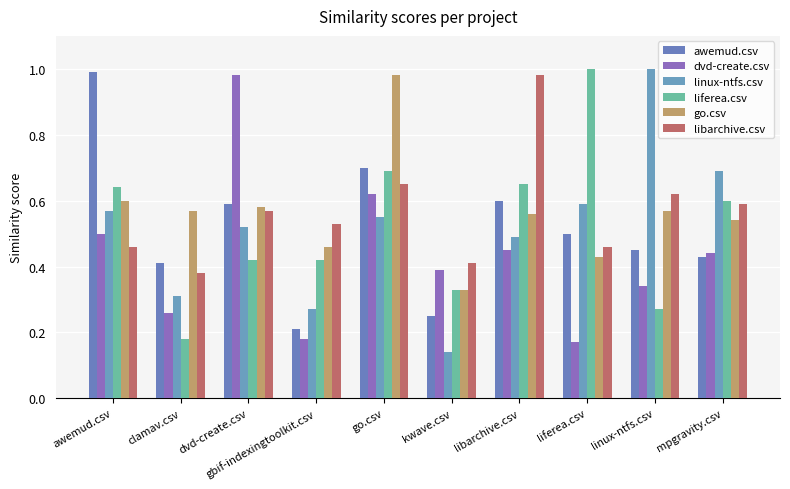

At which label does go.csv reach its minimum?

kwave.csv